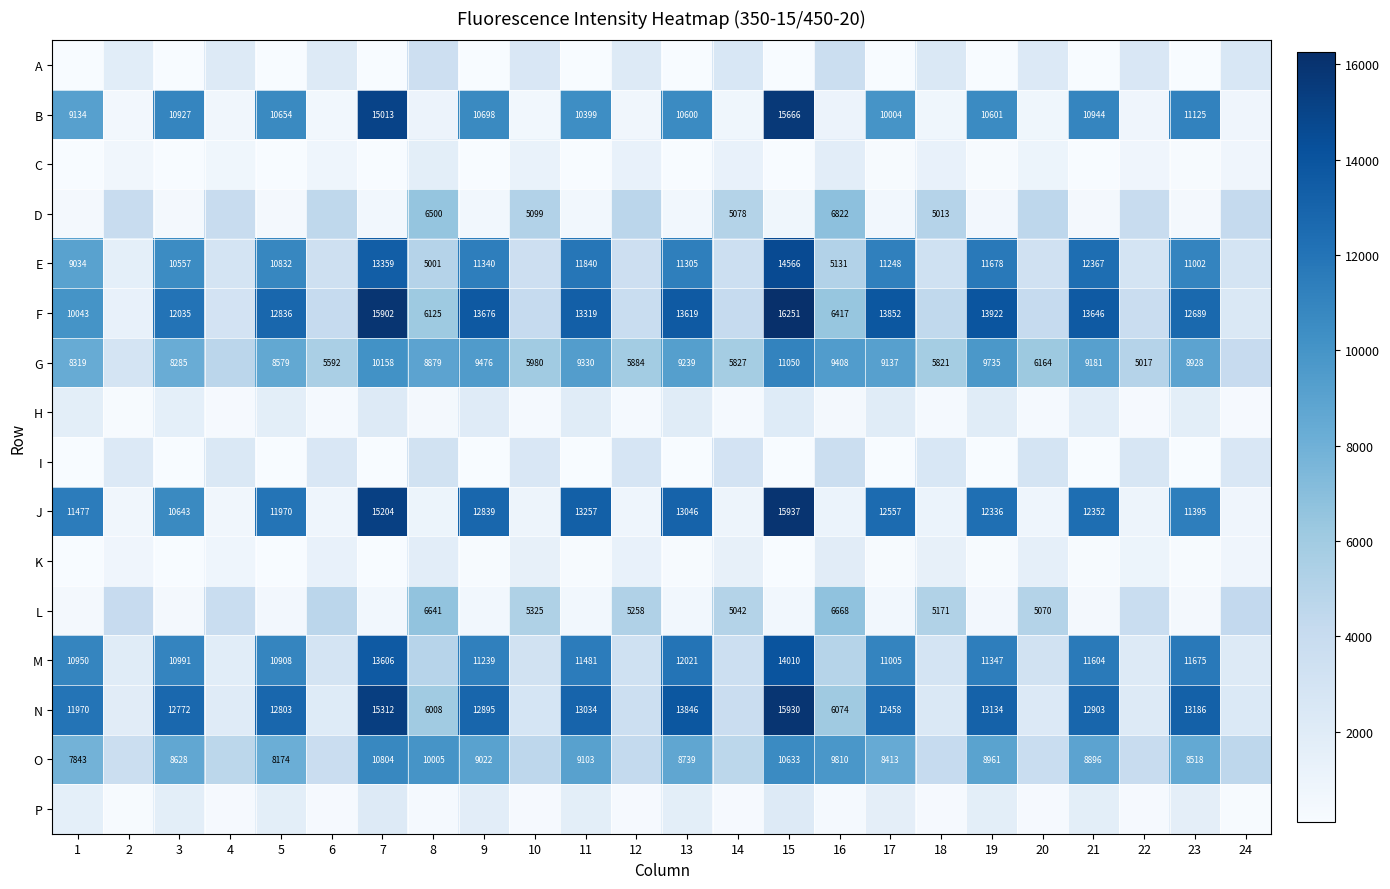

What is the sum of the O values at 16 and 23?

18328